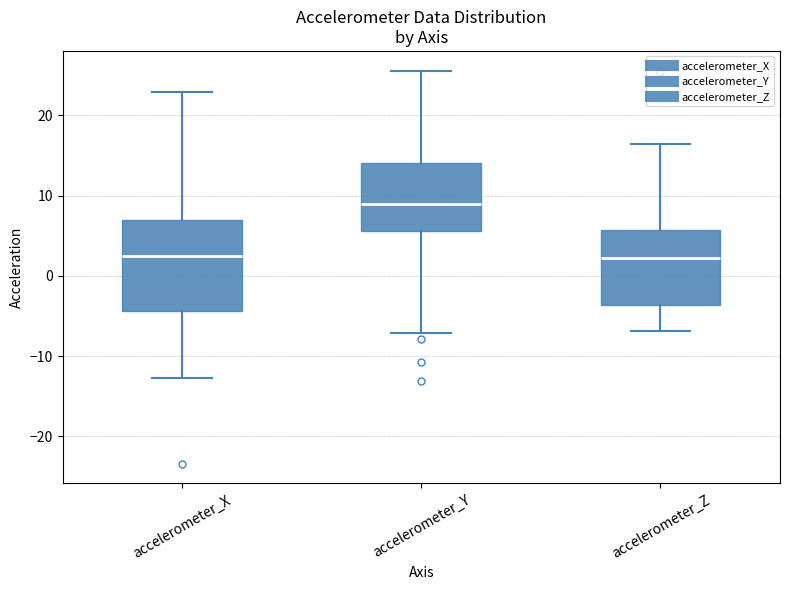

Comparing the boxes themselves (not the whiskers), which one is the tallest?

accelerometer_X